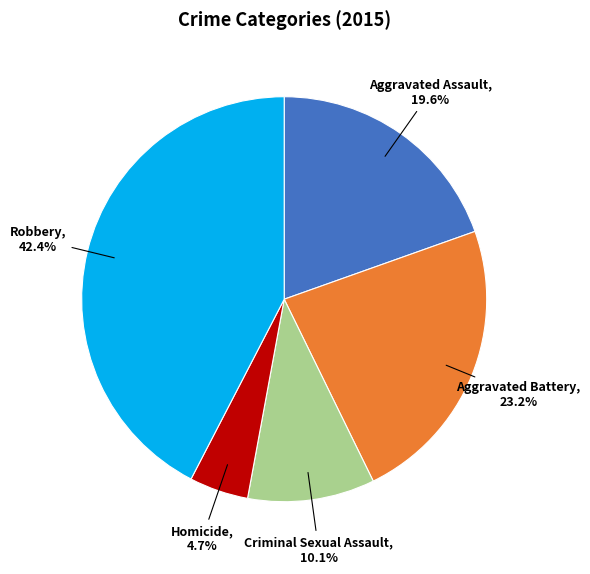

Does any single category account for the majority?

No